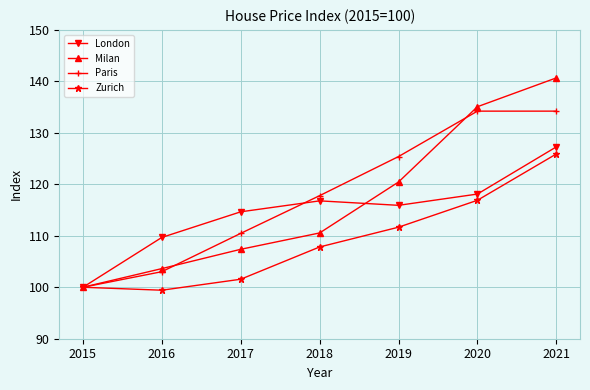

What is the spread (max minus min) of values at 2020?

18.2